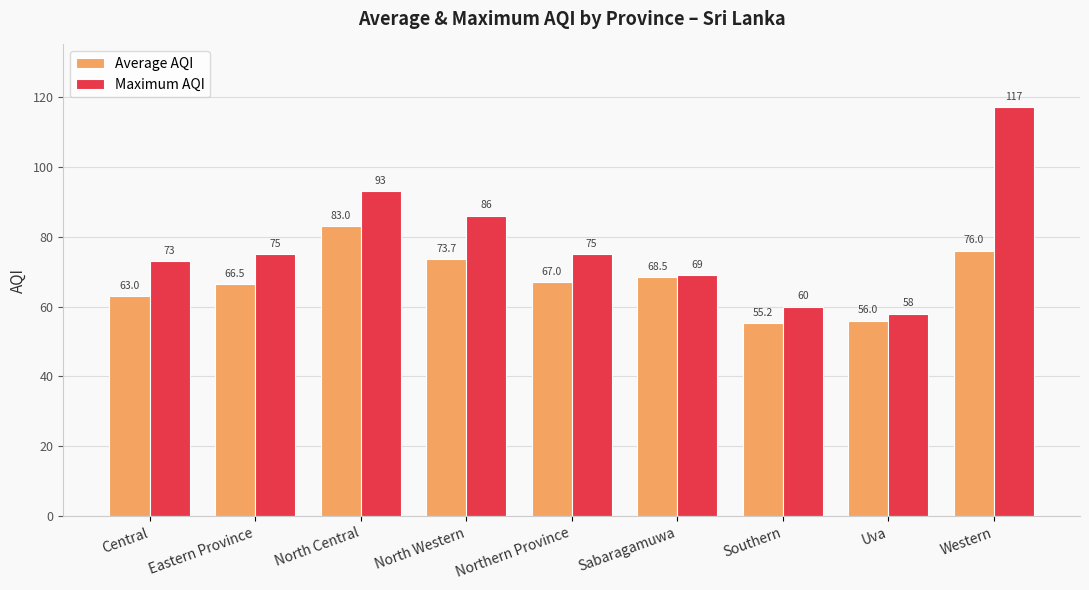

What is the total value across all series at Uva?

114.0